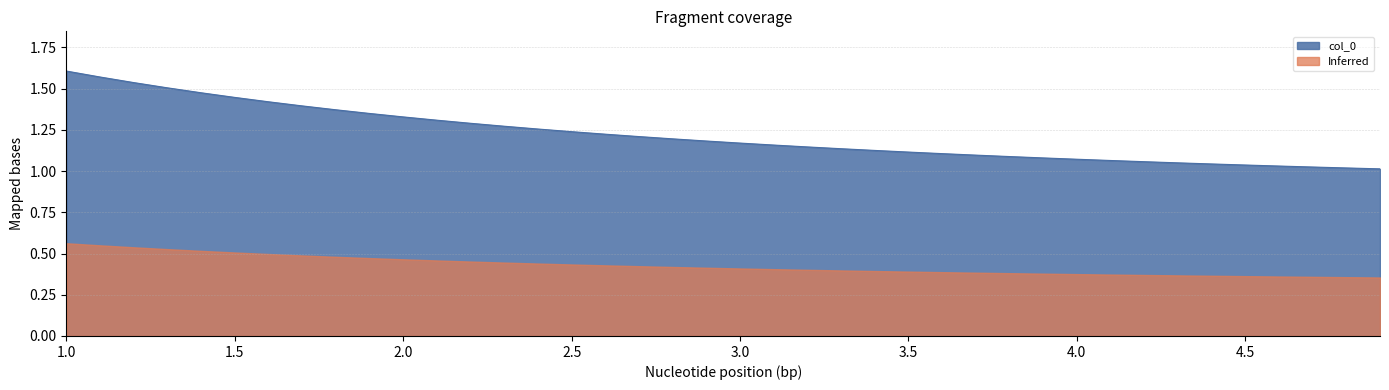

What is the maximum value shown in the chart?

1.6